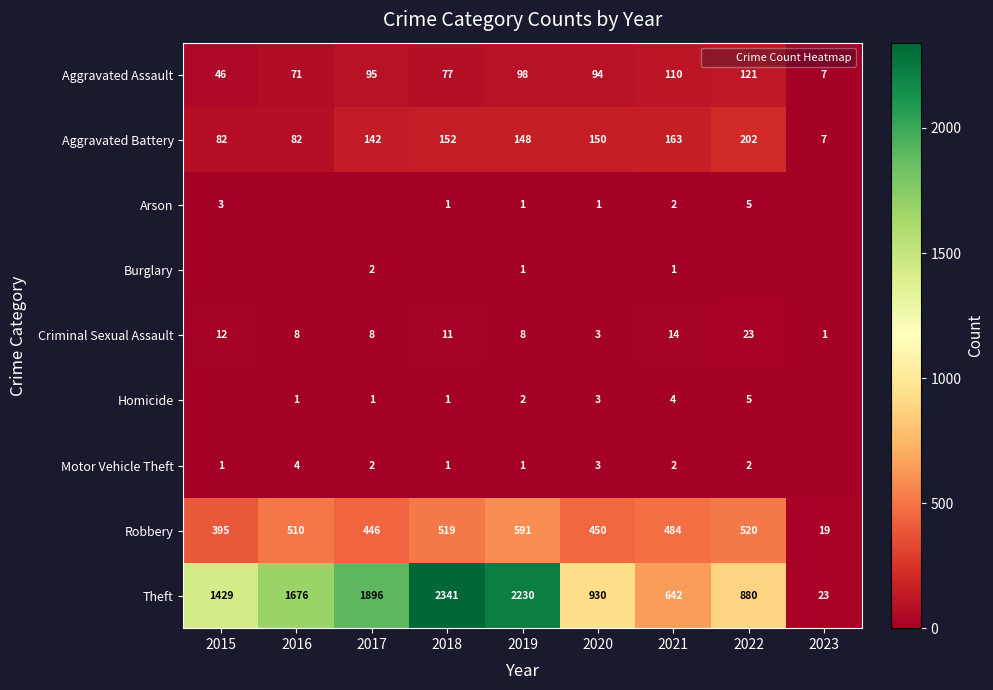

What is the difference between the second highest and minimum values in the Theft series?

2207